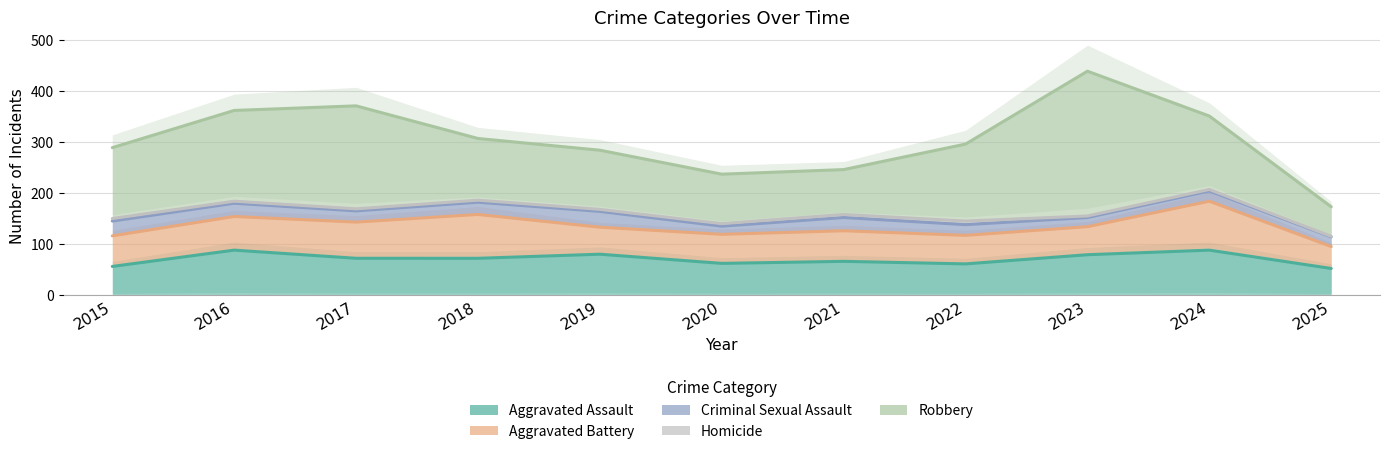

Which label corresponds to the largest value in the chart?

2023